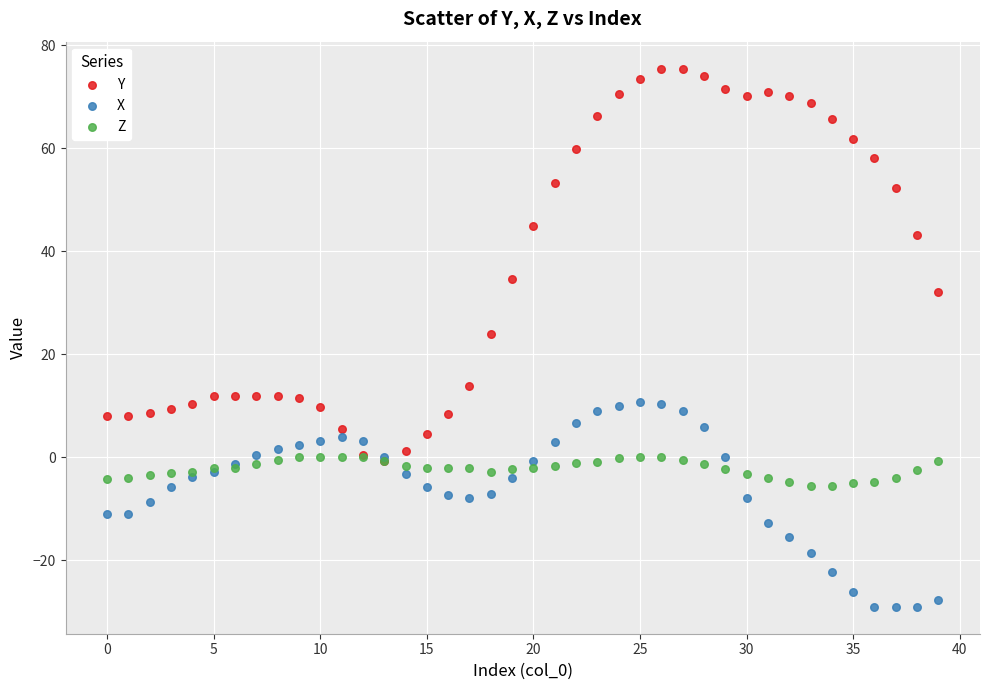

Which series has the widest spread of Y values?

Y